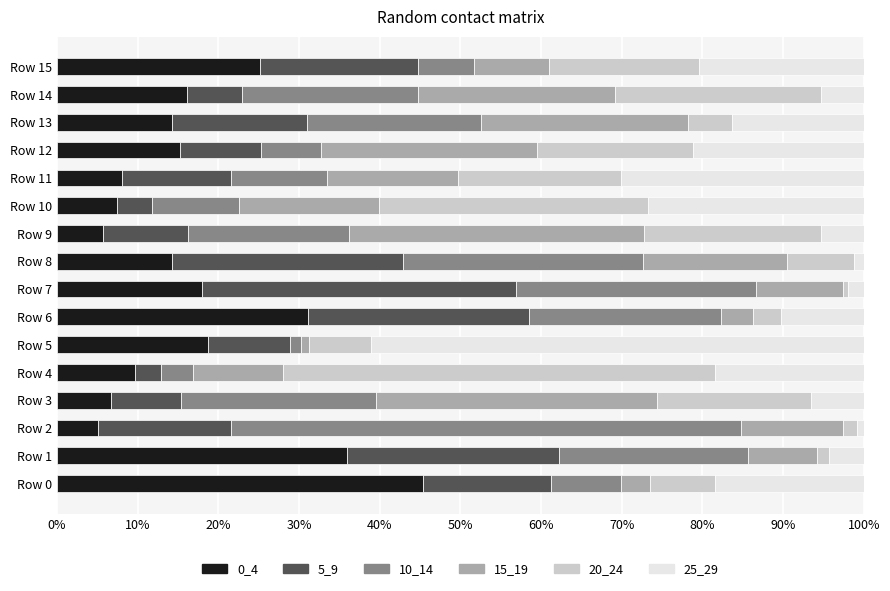

How many distinct data groups are displayed?

6